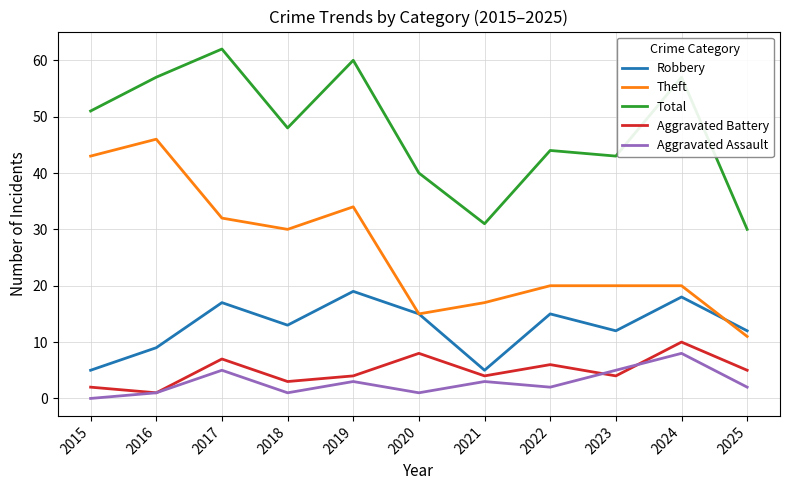

Does the chart display data point markers on the line(s)?

No